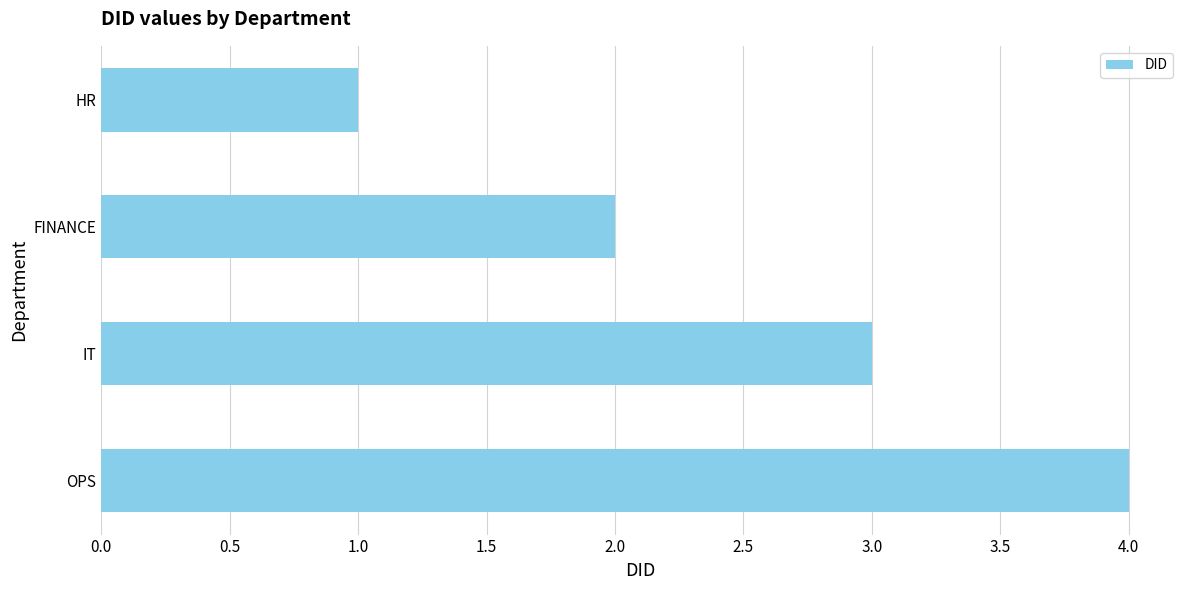

Is it true that the value at IT is 3?

True